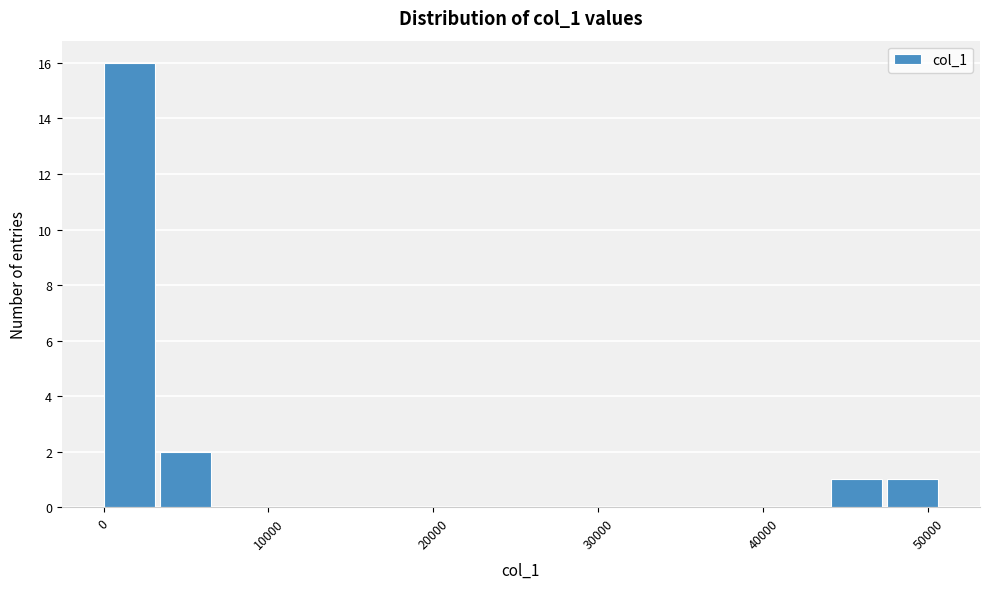

Read against the x-axis, roughly where is the centre of the tallest bar?

2000